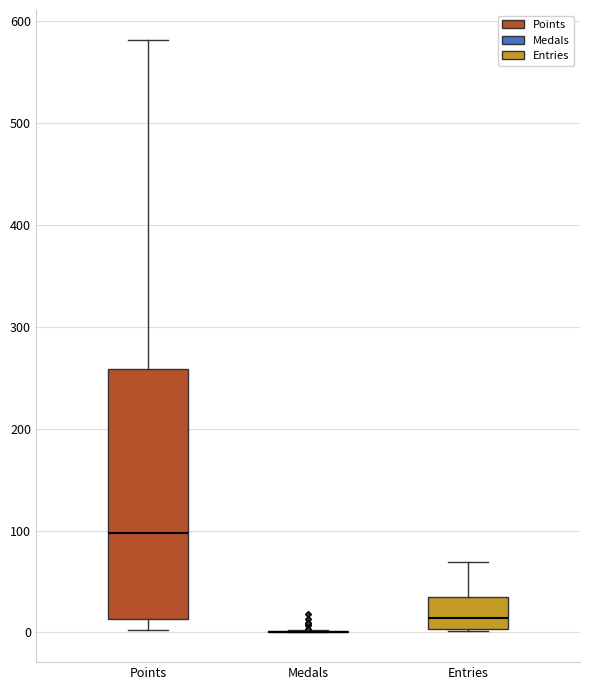

Reading left to right, transcribe this box plot: for each box, give where its median line is, the range the box spans, and where its two whiskers end, as read against the y-axis. The values are not printed on the chart, so give them approximately, as read against the axis.

Points: median 100, box 10 to 260, whiskers 0 to 580
Medals: box collapsed to a line at 0, whiskers 0 to 0
Entries: median 10, box 0 to 40, whiskers 0 to 70